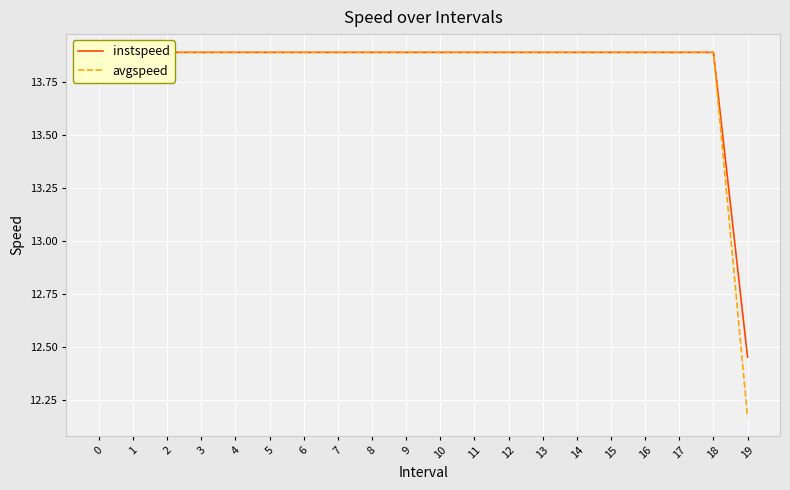

Reading left to right, extract all data points from this chart.

instspeed: 13.9	13.9	13.9	13.9	13.9	13.9	13.9	13.9	13.9	13.9	13.9	13.9	13.9	13.9	13.9	13.9	13.9	13.9	13.9	12.5
avgspeed: 13.9	13.9	13.9	13.9	13.9	13.9	13.9	13.9	13.9	13.9	13.9	13.9	13.9	13.9	13.9	13.9	13.9	13.9	13.9	12.2